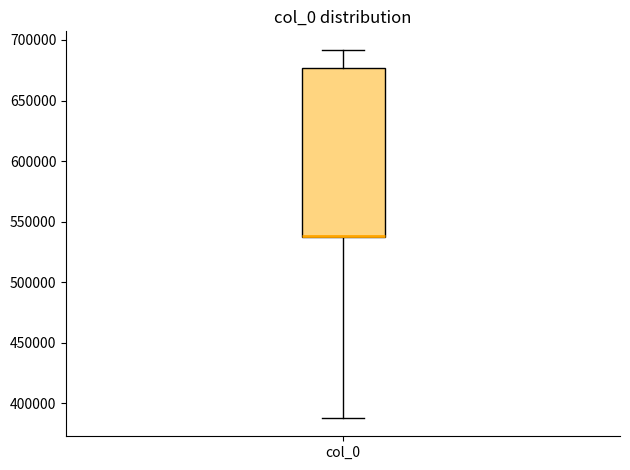

Transcribe this box plot: give where the median line is, the range the box spans, and where the two whiskers end, as read against the y-axis. The values are not printed on the chart, so give them approximately, as read against the axis.

median 540000 (drawn on the box's lower edge), box 535000 to 675000, whiskers 390000 to 690000